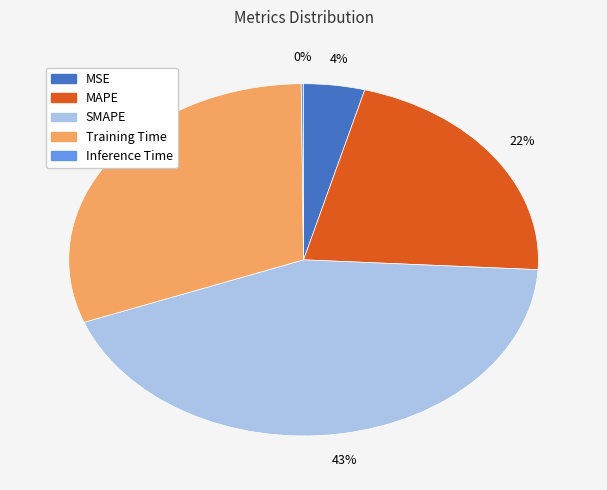

Which category has the biggest portion of the pie?

SMAPE